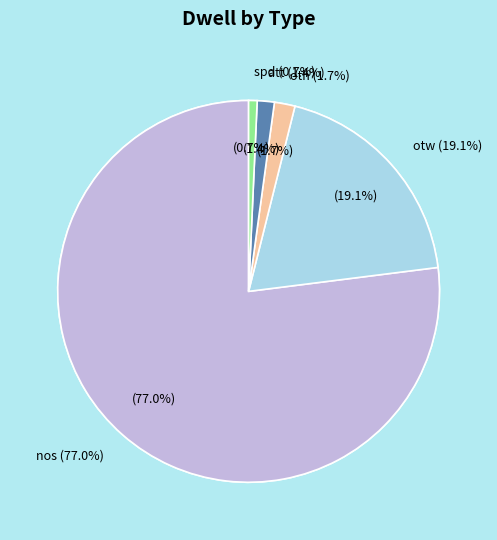

To the nearest percent, what is the difference between the oth and nos slice percentages?

75%